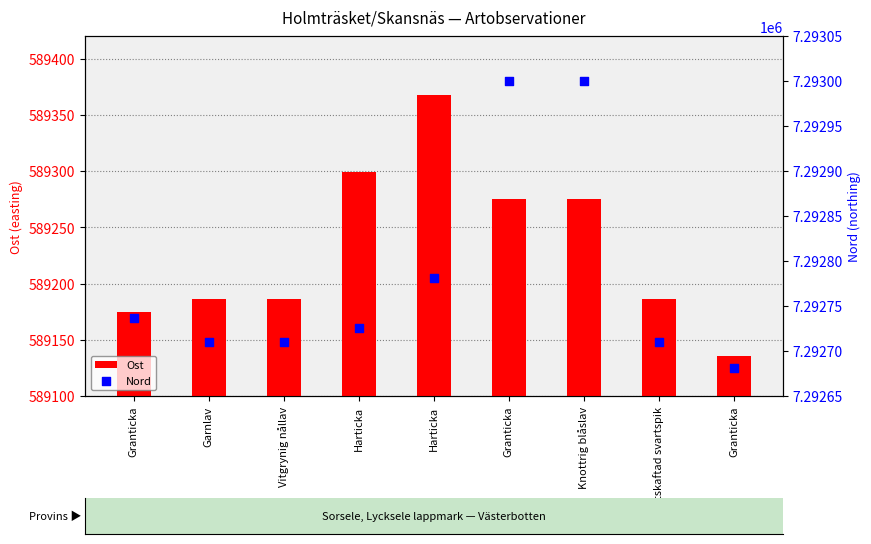

Which series contains the lowest Y value?

Ost